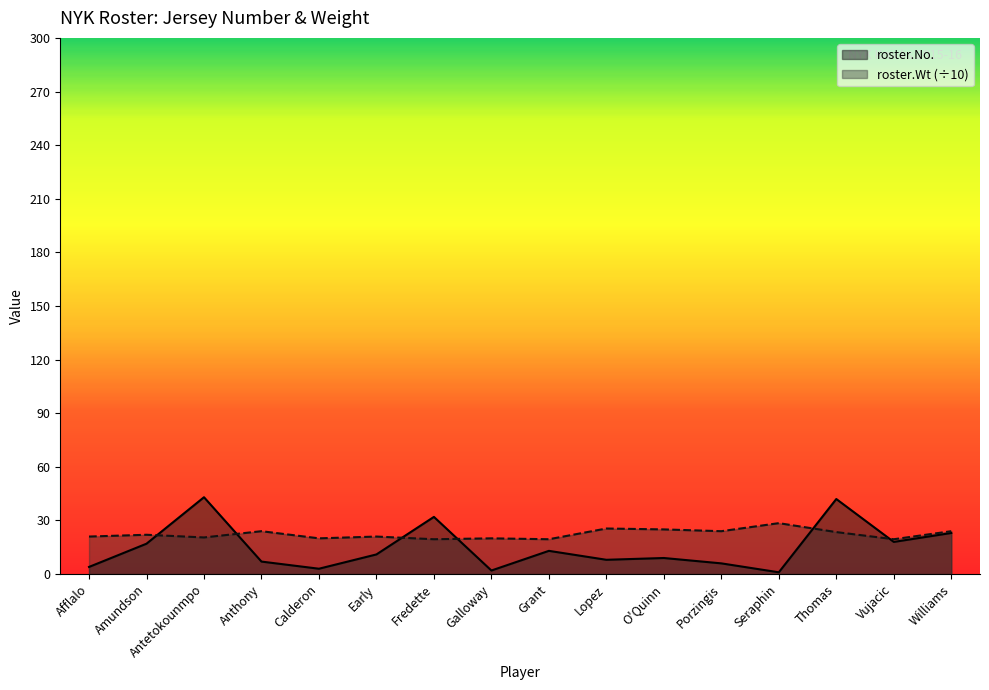

True or false: roster.Wt and roster.No. intersect in this chart.

True